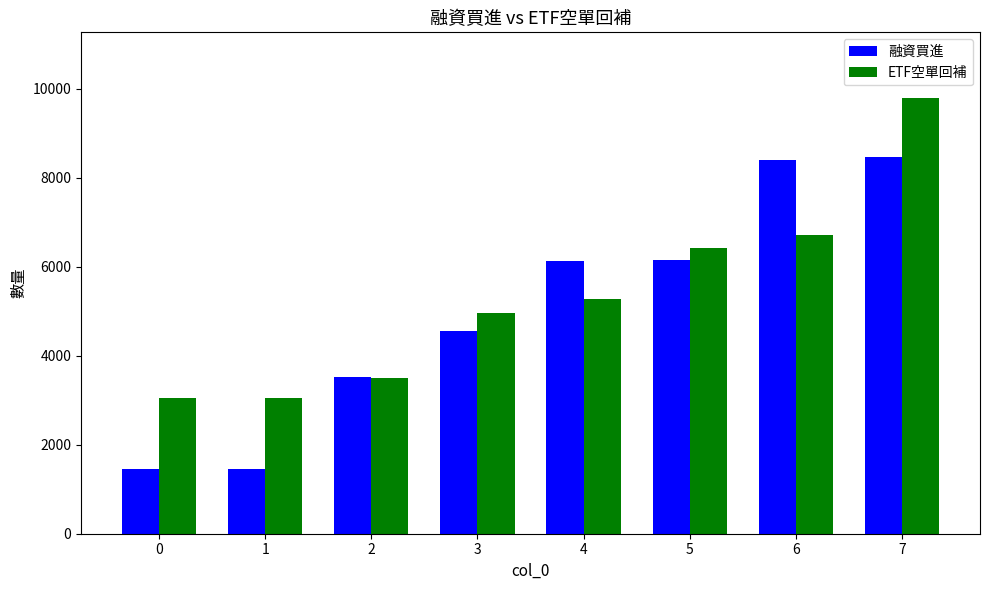

At 0, list the series in order from smallest to largest.

融資買進, ETF空單回補